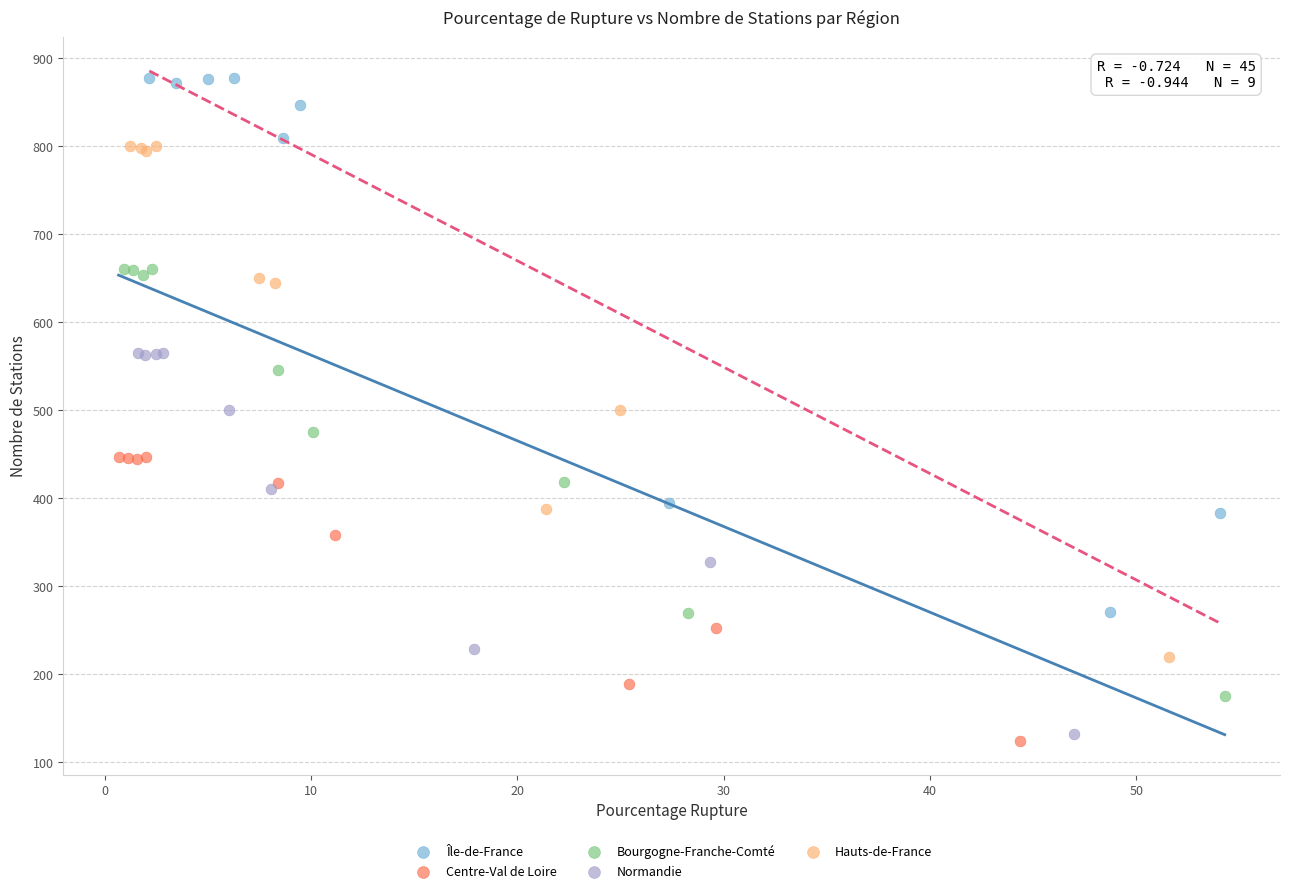

Which series has the widest spread of Y values?

Île-de-France